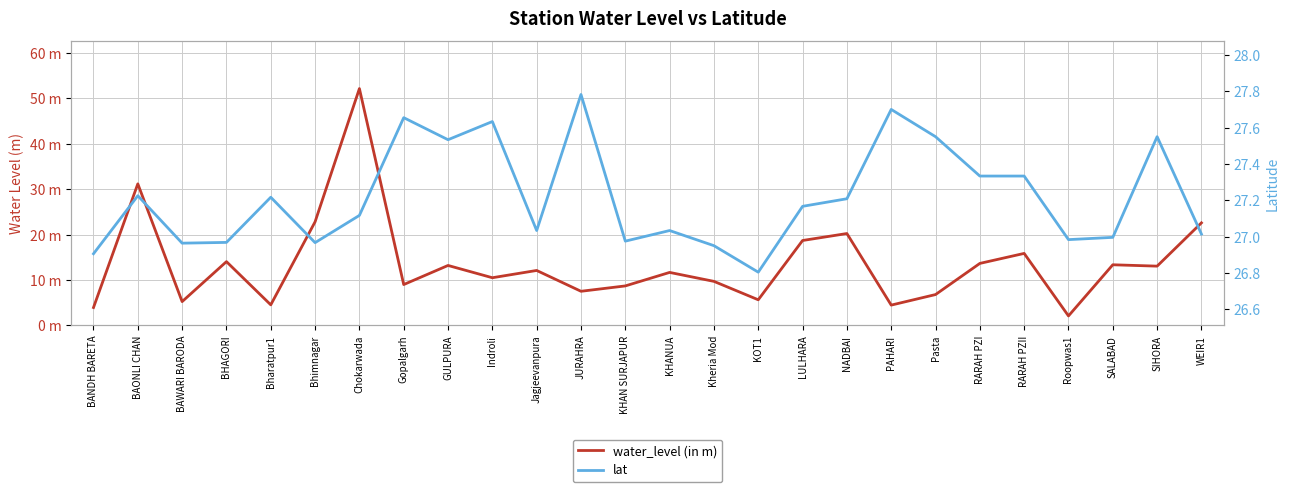

What is the label of the 21st point from the right?

Bhimnagar